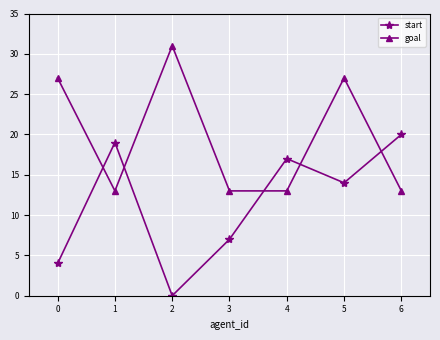

What is the total value across all series at 3?

20